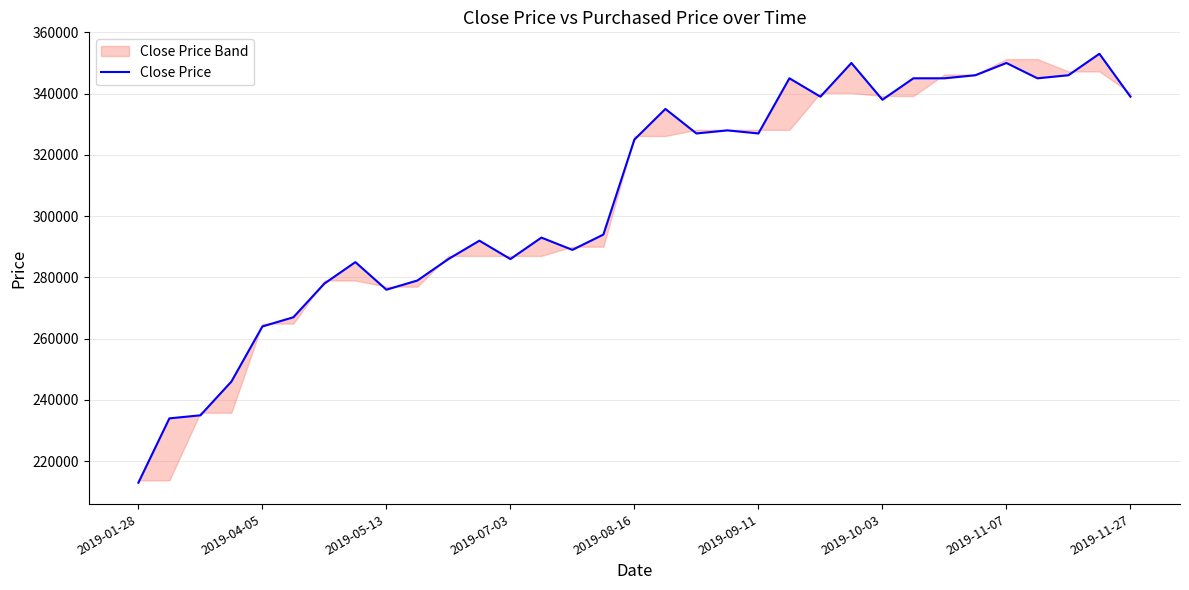

What is the smallest value displayed?

213000